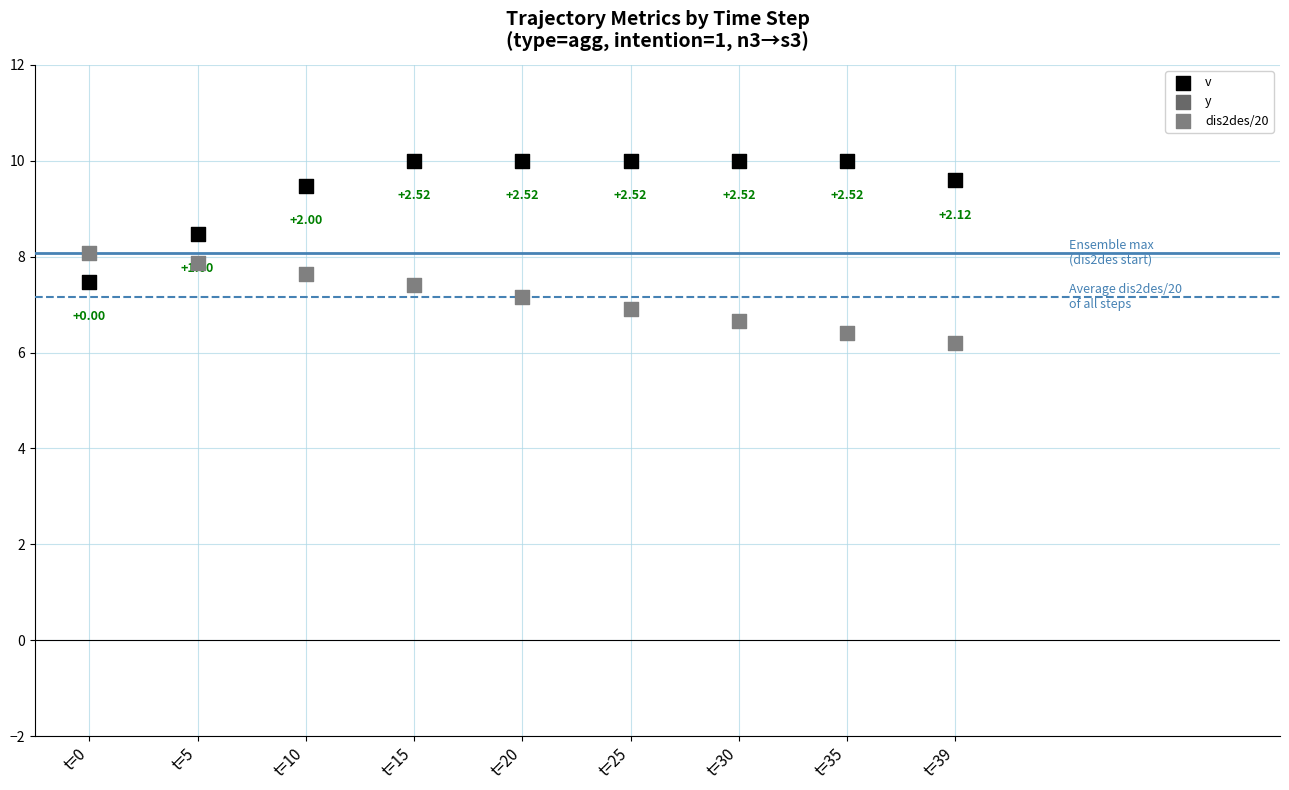

Which series has the largest total across all categories?

y